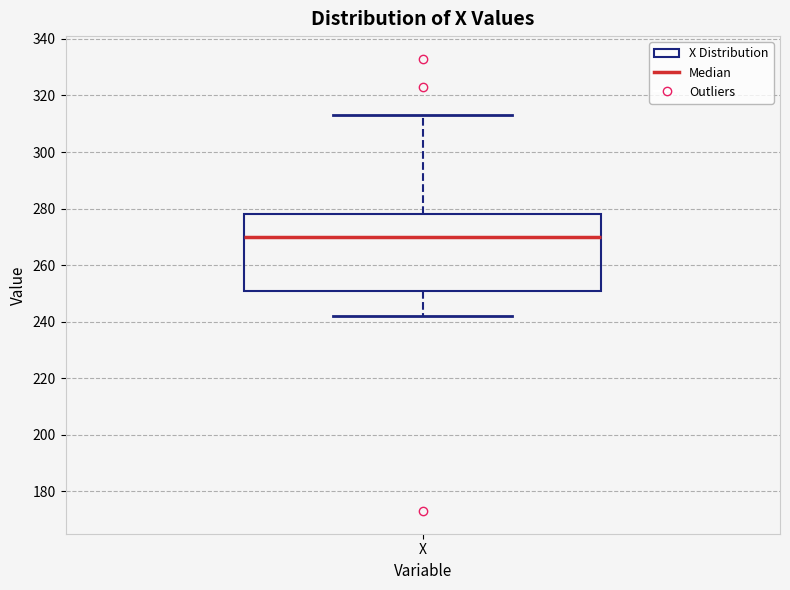

Transcribe this box plot: give where the median line is, the range the box spans, and where the two whiskers end, as read against the y-axis. The values are not printed on the chart, so give them approximately, as read against the axis.

median 270, box 252 to 278, whiskers 242 to 314